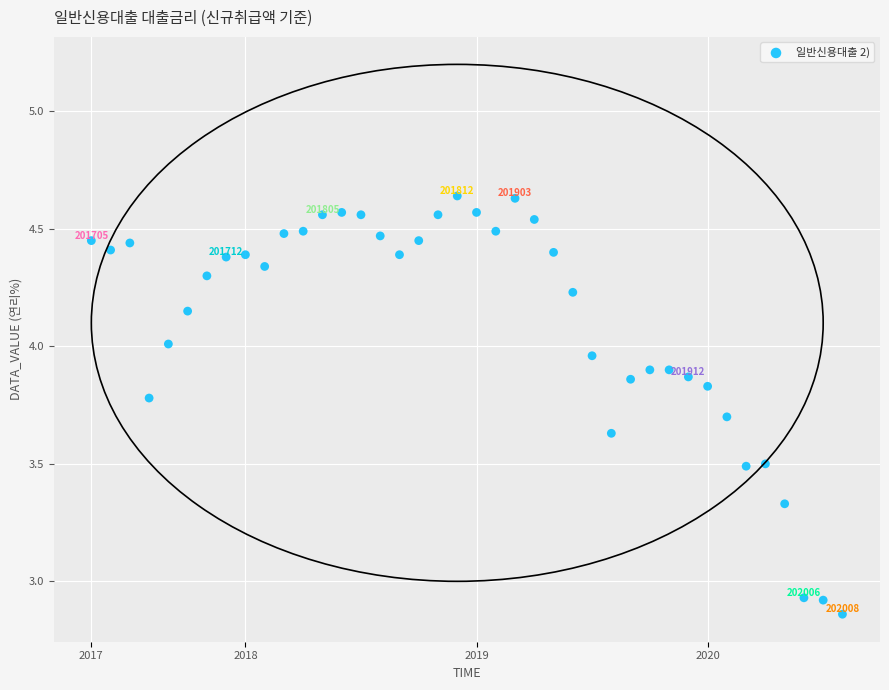

What is the range of Y values (max minus min)?

1.8